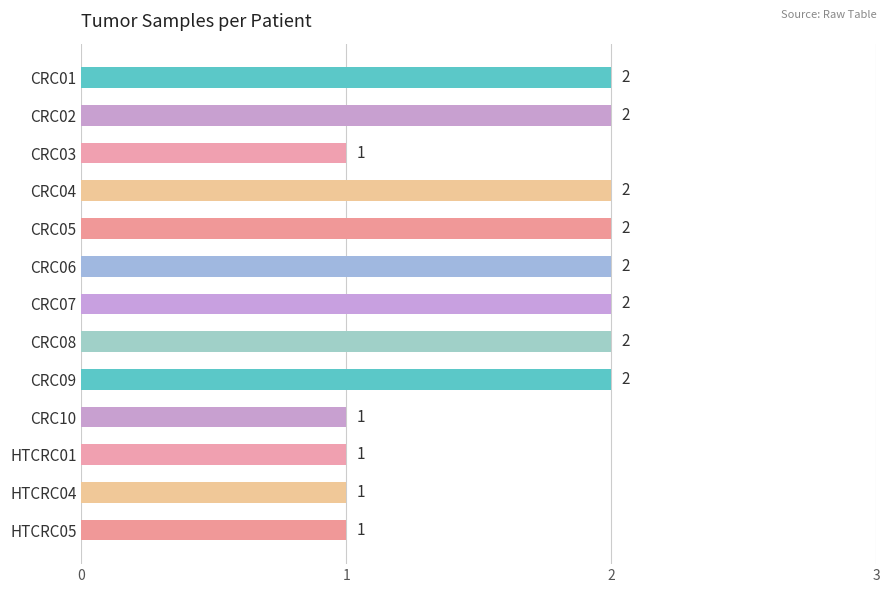

The value at CRC02 is 2. True or false?

True